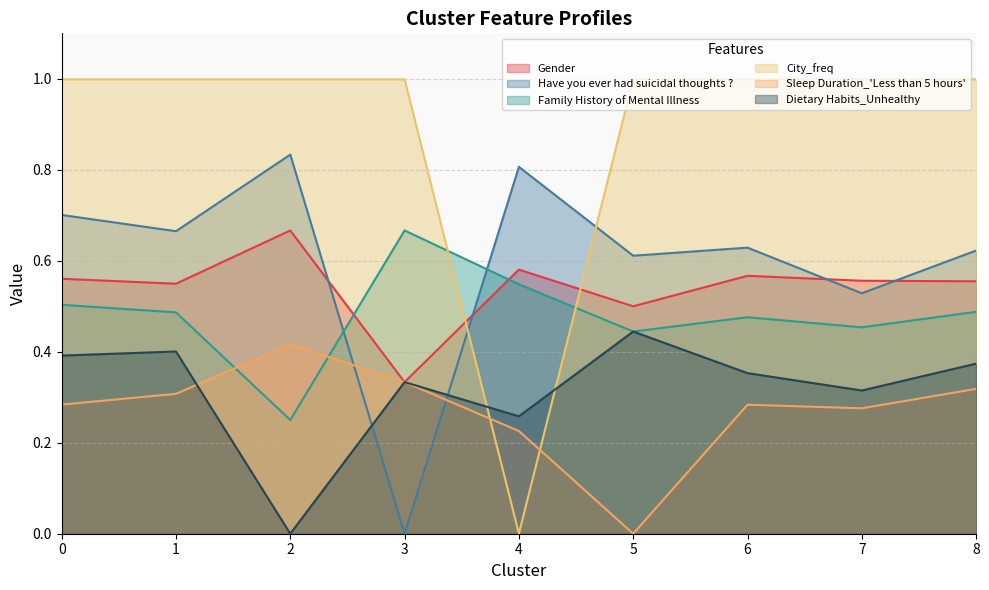

How many interior local peaks does the Gender series have?

3